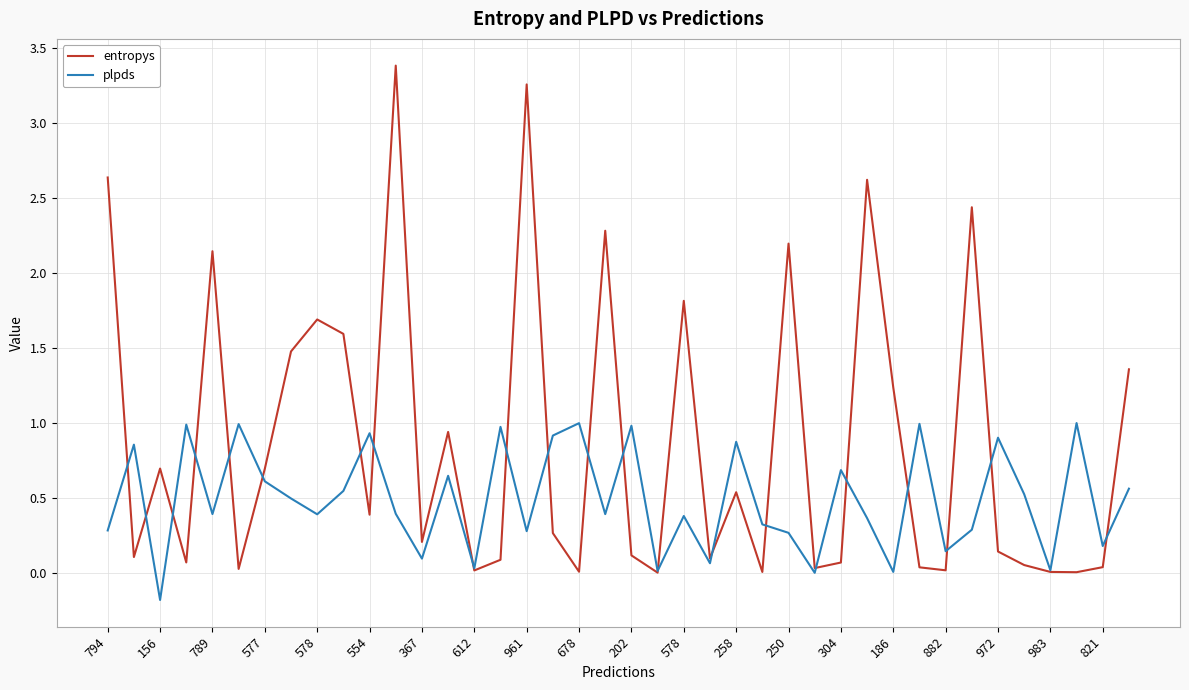

Which series has the largest total across all categories?

entropys